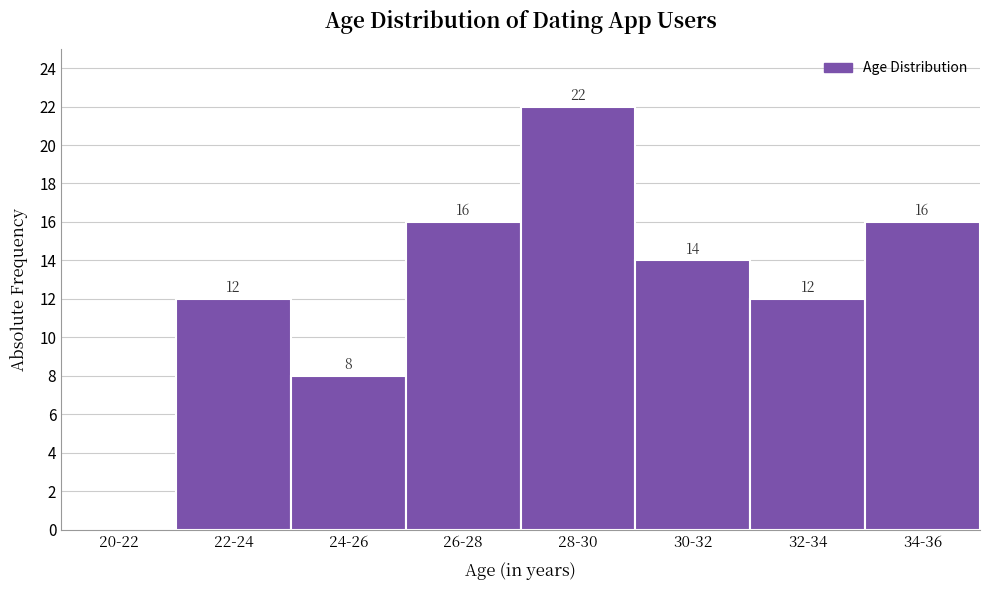

Reading right to left, list all the values displayed in this chart.

34-36=16	32-34=12	30-32=14	28-30=22	26-28=16	24-26=8	22-24=12	20-22=0